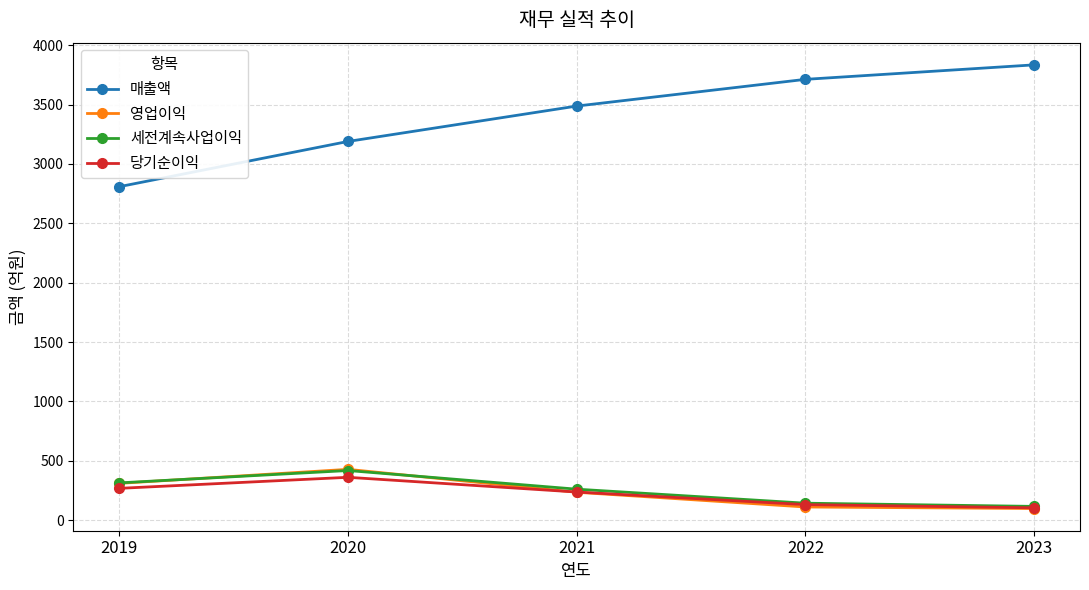

Count the number of data series in this chart.

4